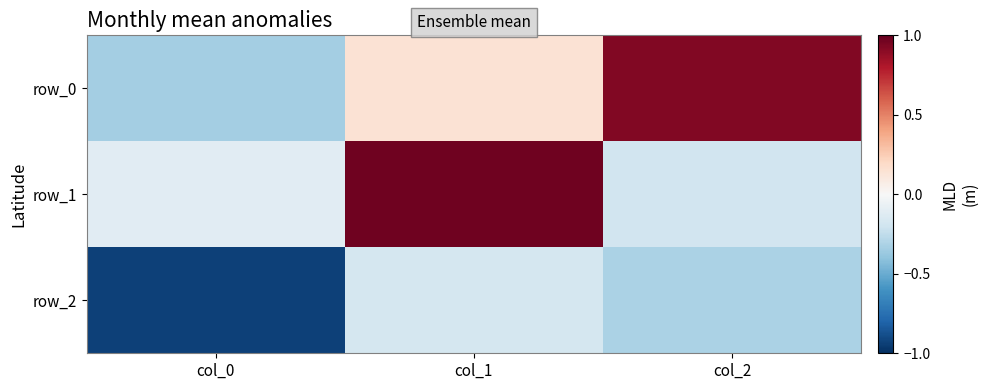

What is the sum of the row_0 values at col_2 and col_1?

1.1